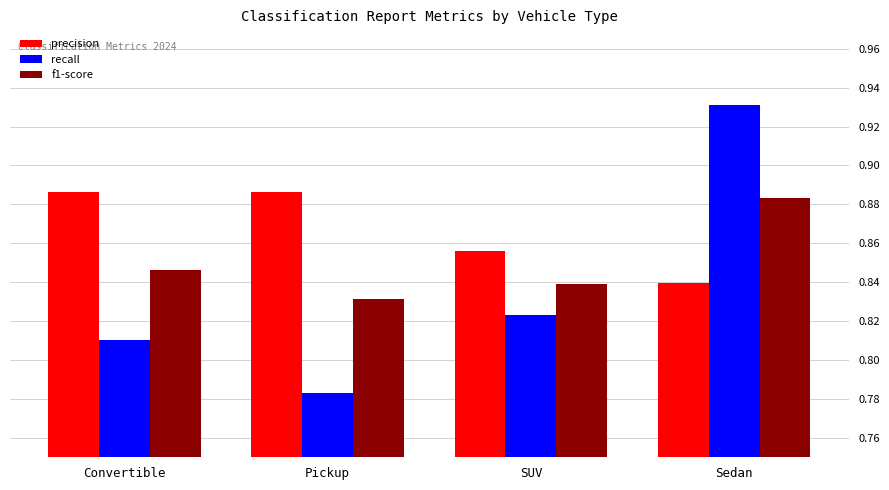

At Pickup, list the series in order from largest to smallest.

precision, f1-score, recall